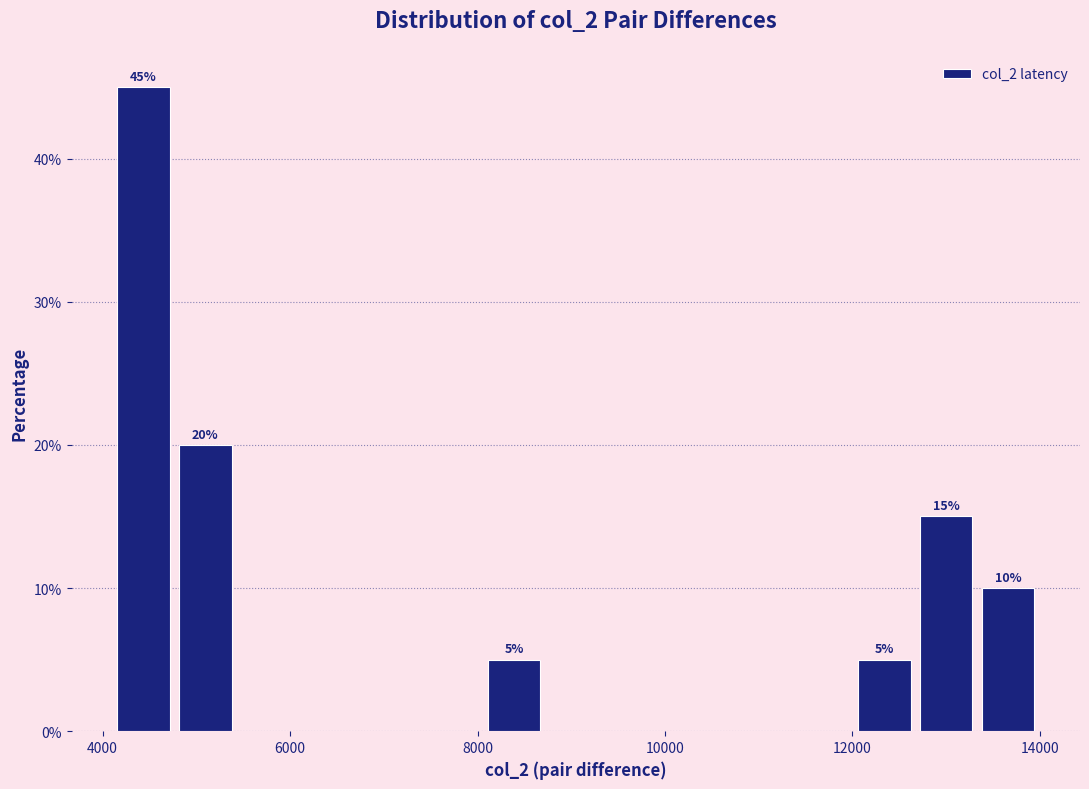

Read against the x-axis, roughly where is the centre of the tallest bar?

4400